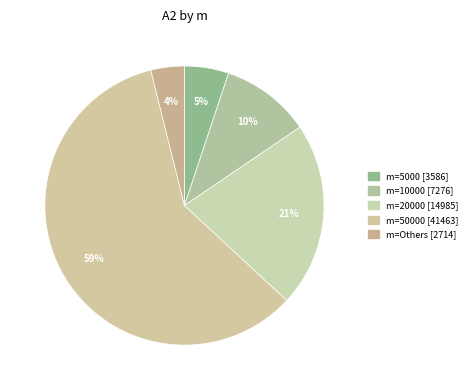

What is the largest slice in the pie chart?

50000